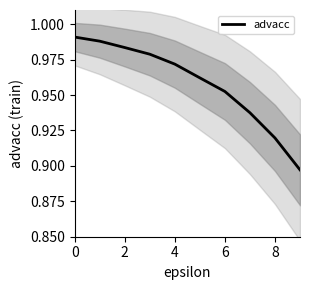

True or false: advacc has a value of 0.5 at 8.

False